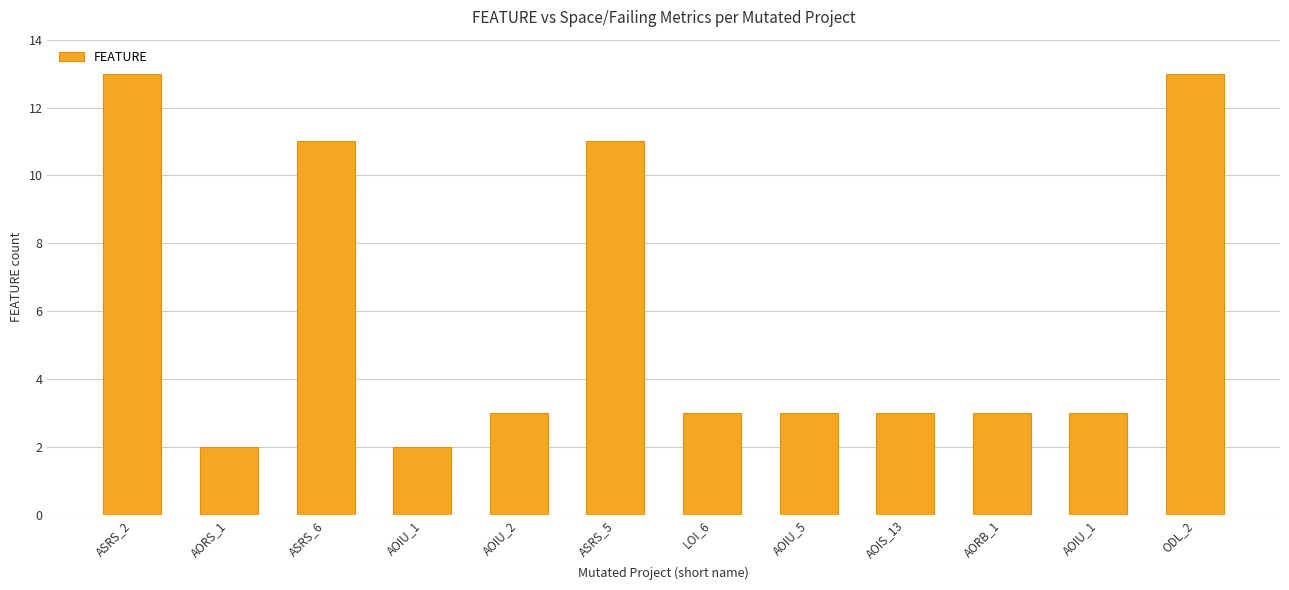

Reading left to right, transcribe all the data shown in this chart.

ASRS_2=13	AORS_1=2	ASRS_6=11	AOIU_1=2	AOIU_2=3	ASRS_5=11	LOI_6=3	AOIU_5=3	AOIS_13=3	AORB_1=3	AOIU_1=3	ODL_2=13